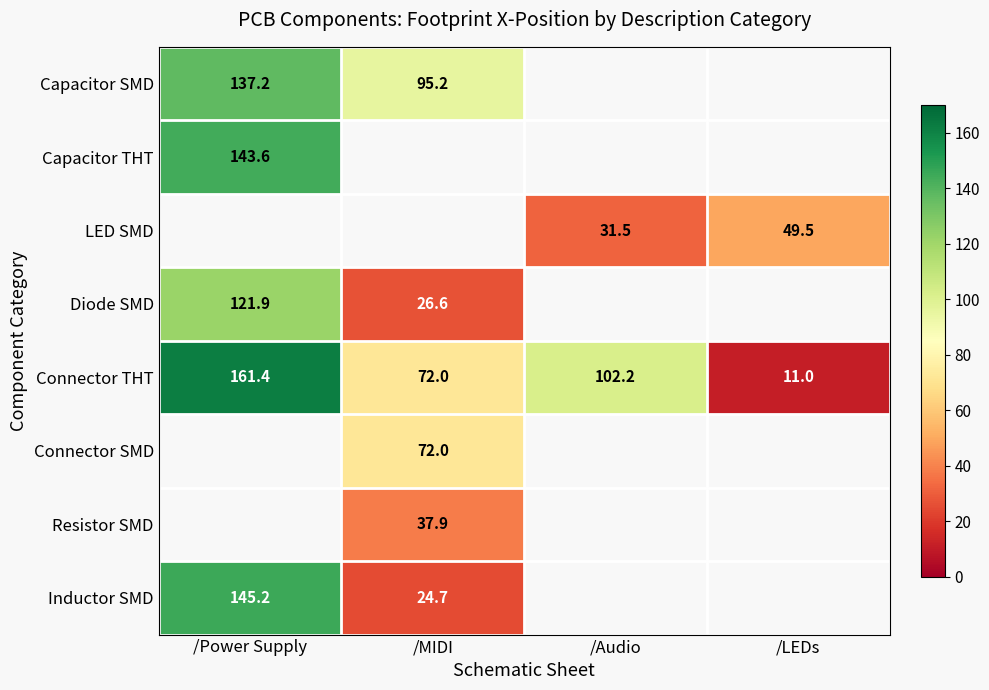

Rank the categories by Connector THT value from highest to lowest.

/Power Supply, /Audio, /MIDI, /LEDs